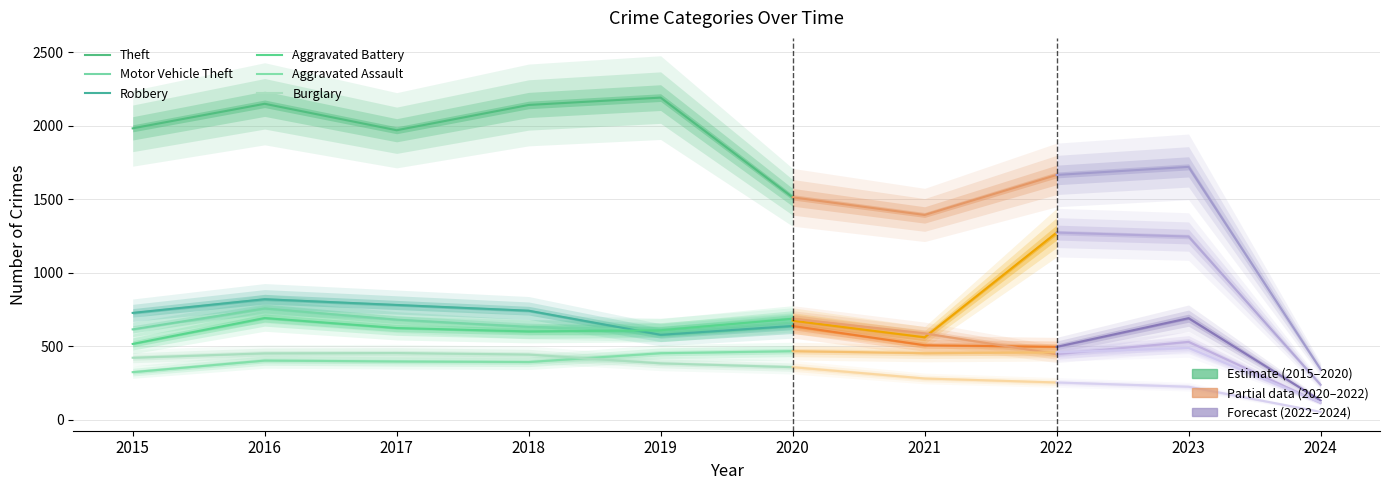

At 2020, list the series in order from smallest to largest.

Burglary, Aggravated Assault, Robbery, Motor Vehicle Theft, Aggravated Battery, Theft